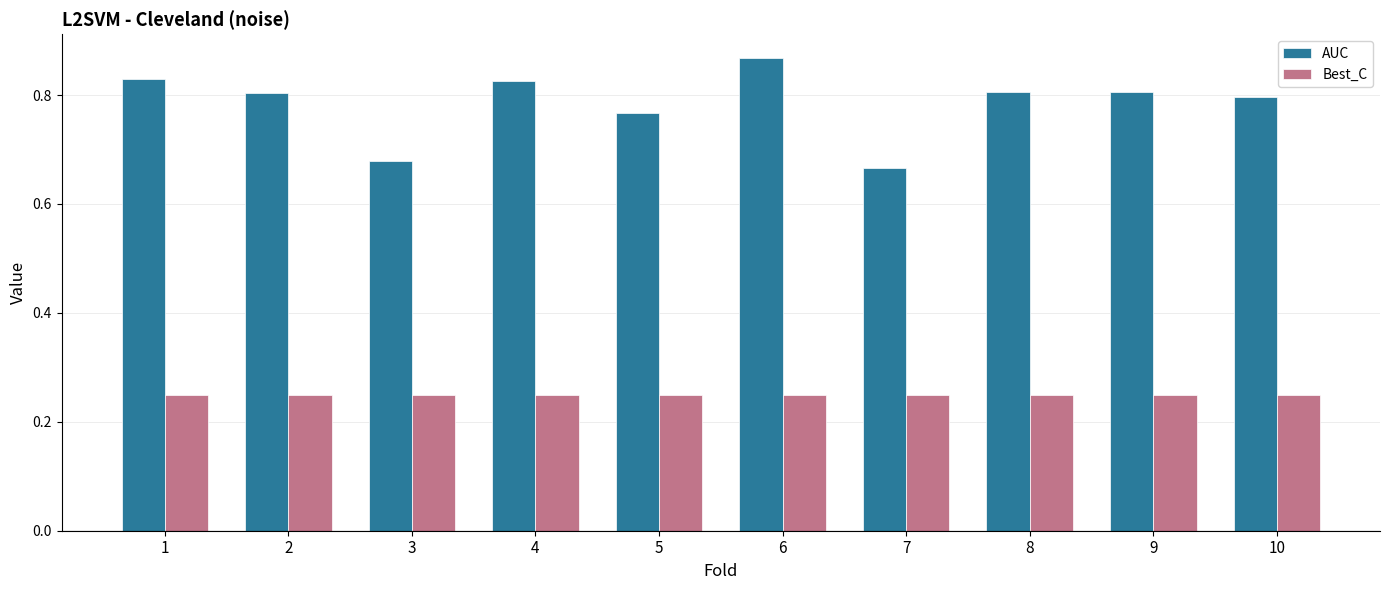

Which category has the highest value across all series?

6